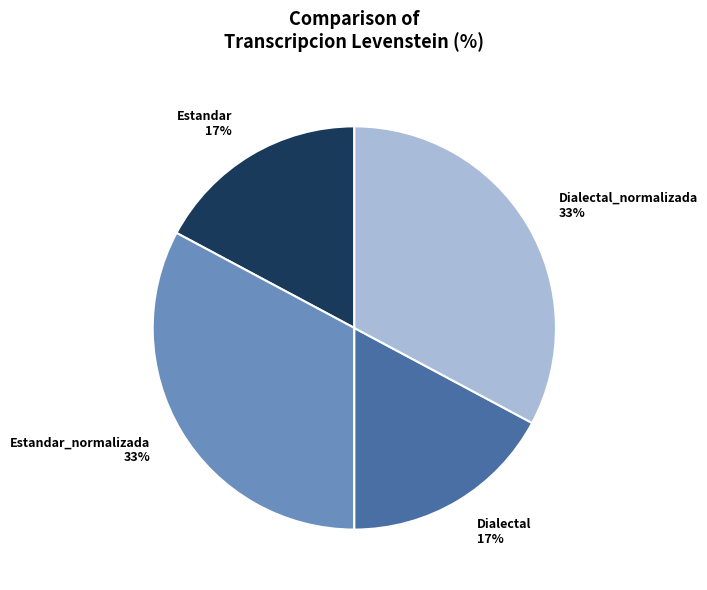

Approximately how many times larger is the value at Estandar 17% compared to Dialectal 17%?

1.0